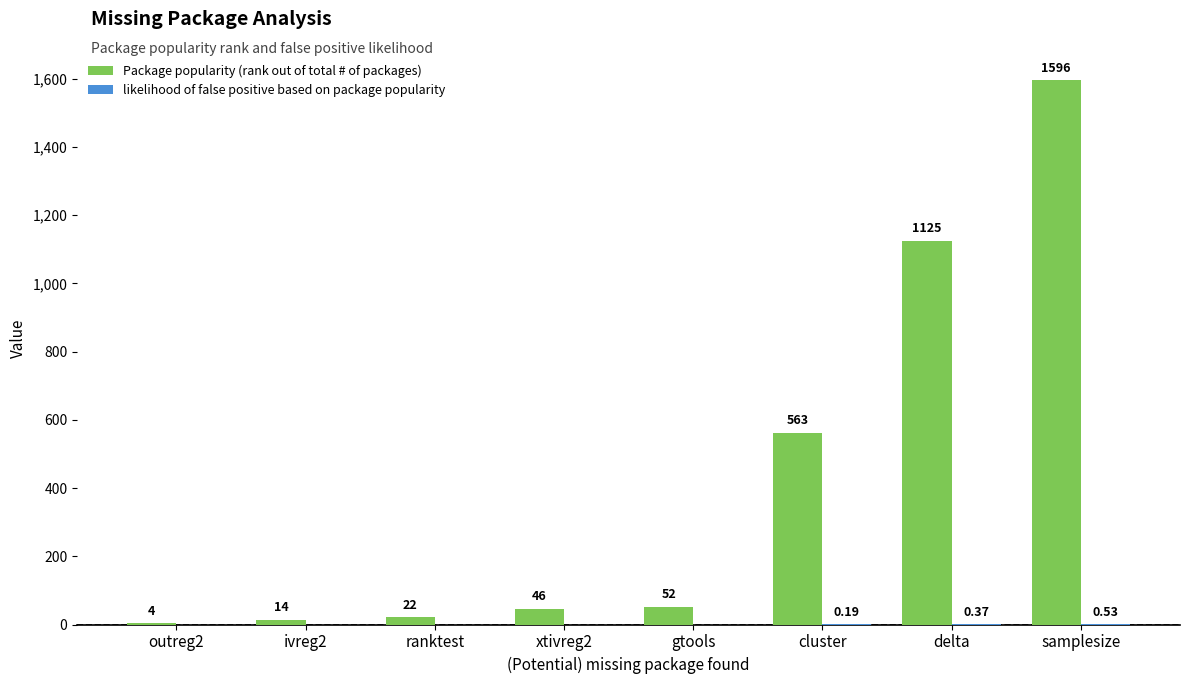

Which category has the highest value across all series?

samplesize